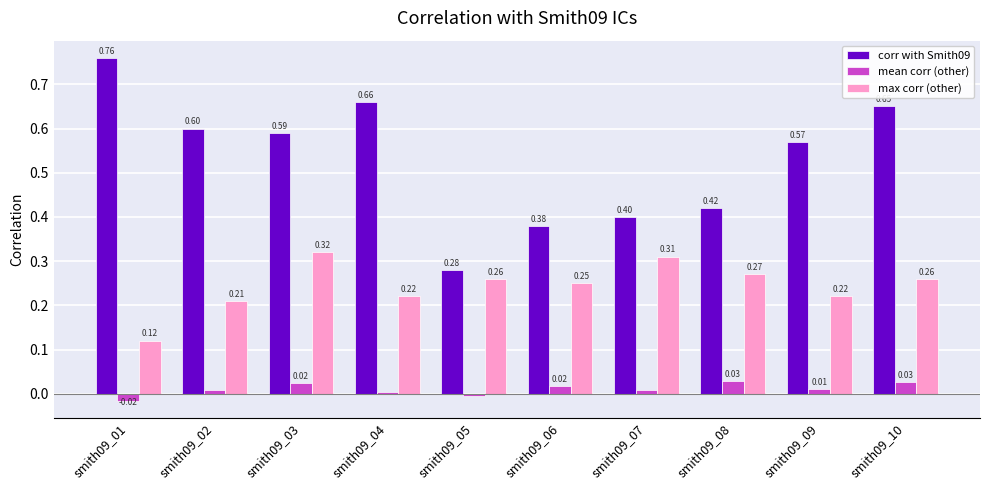

What is the sum of the max corr (other) values at smith09_07 and smith09_02?

0.5